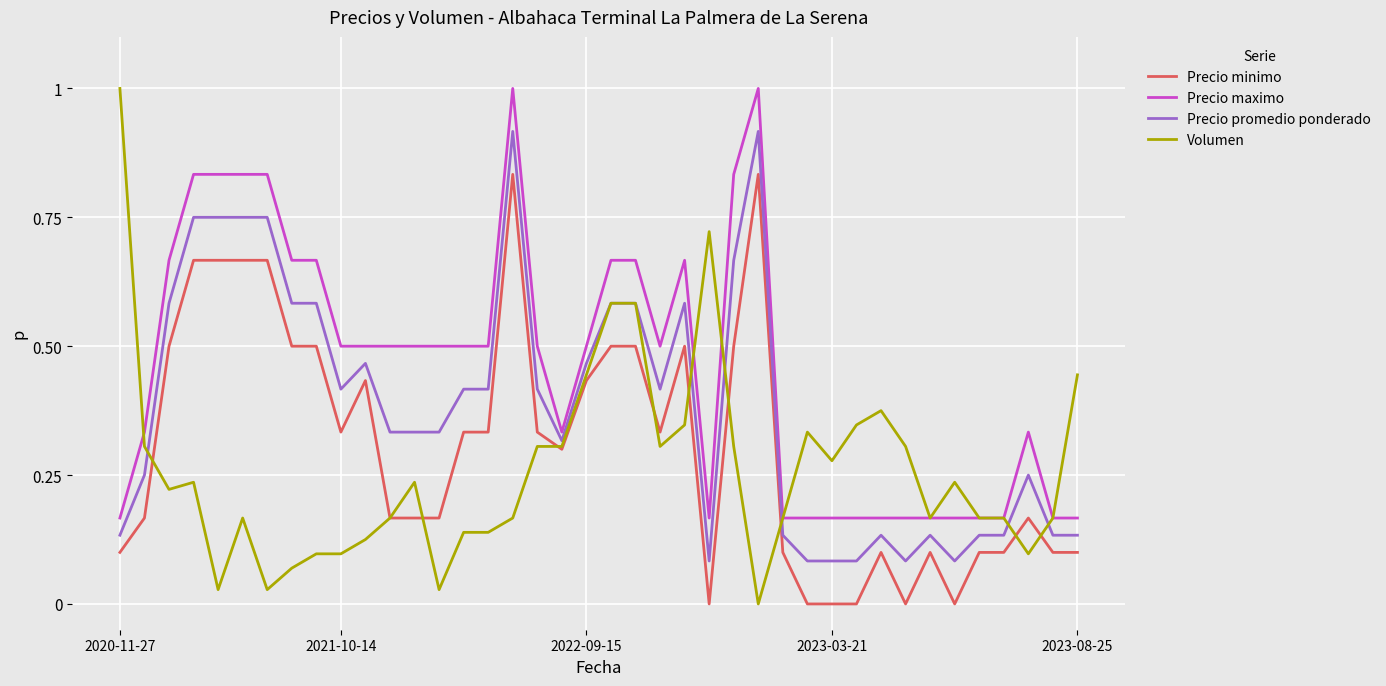

What is the maximum value shown in the chart?

1.0